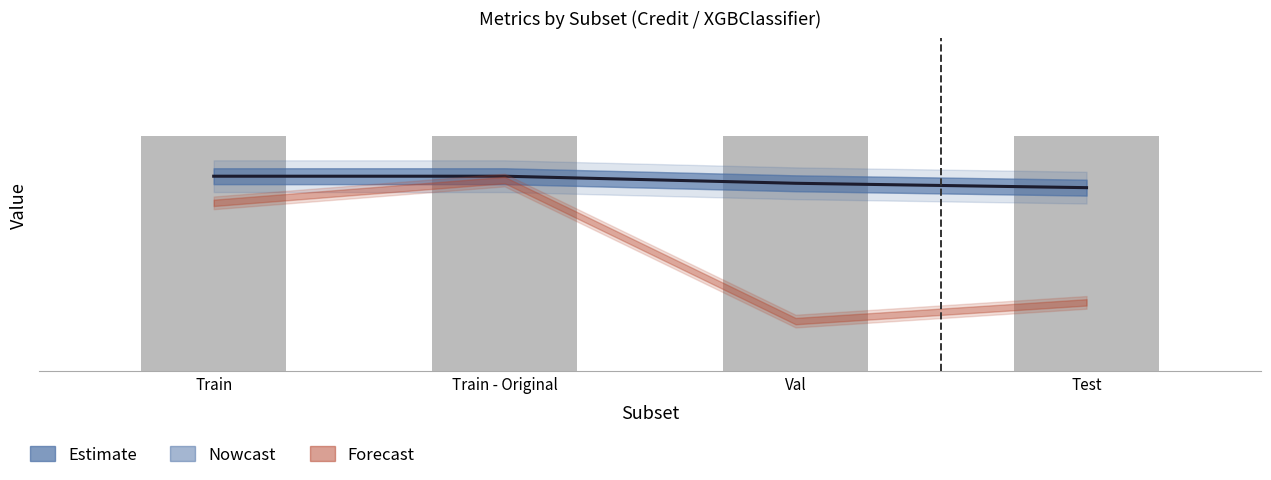

Which label corresponds to the largest value in the chart?

Train